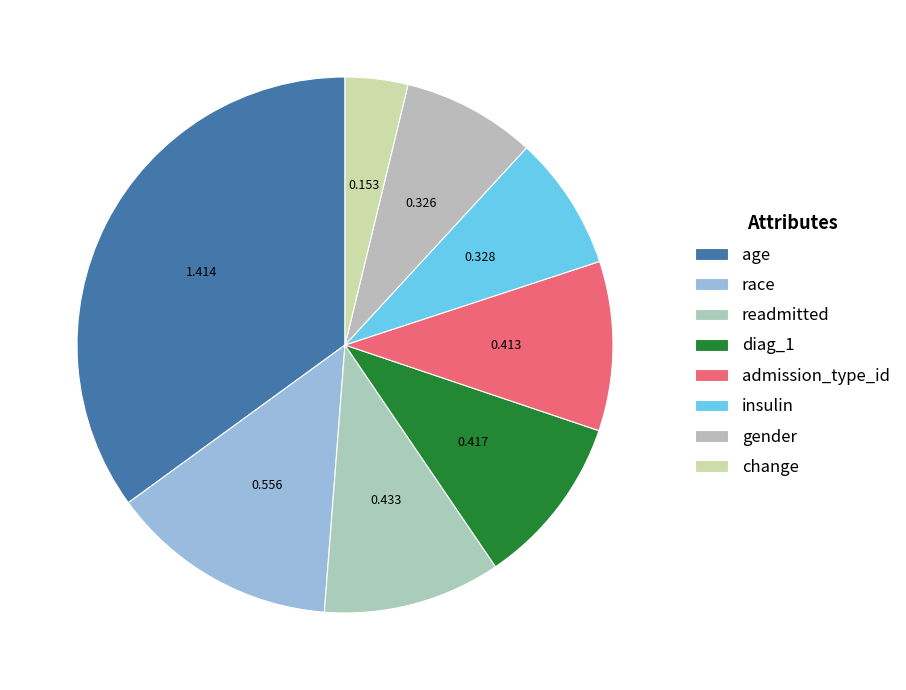

Between admission_type_id and change, which is larger?

admission_type_id